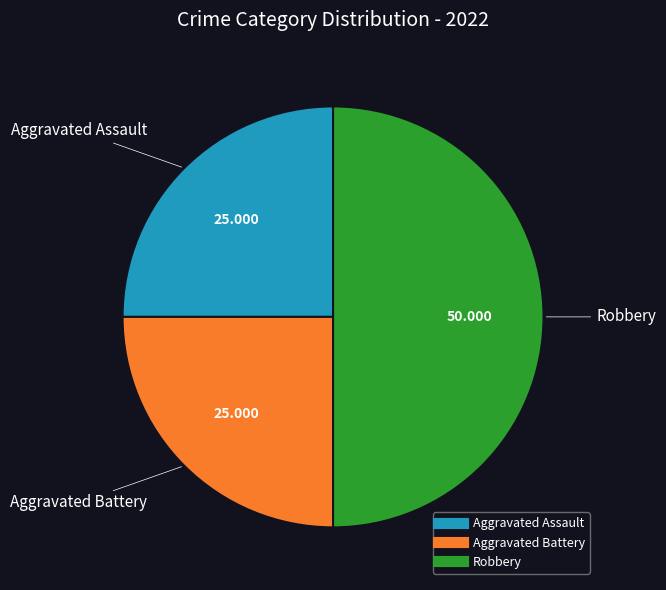

Count the number of slices in the pie.

3